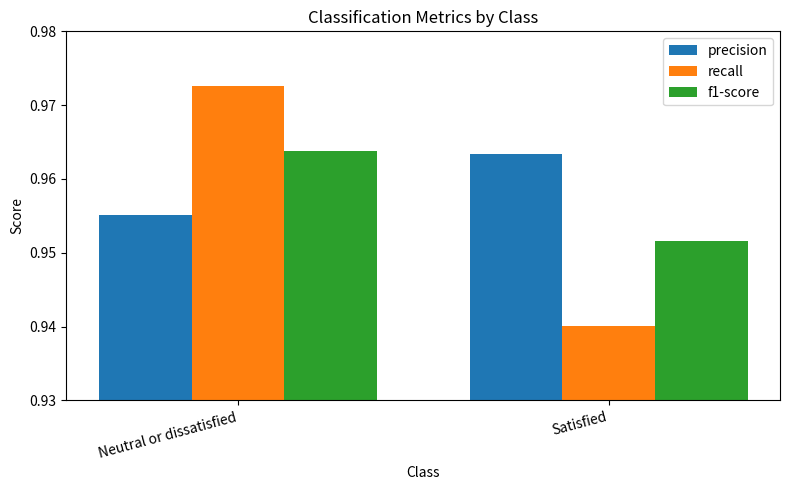

Does the chart contain any negative values?

No